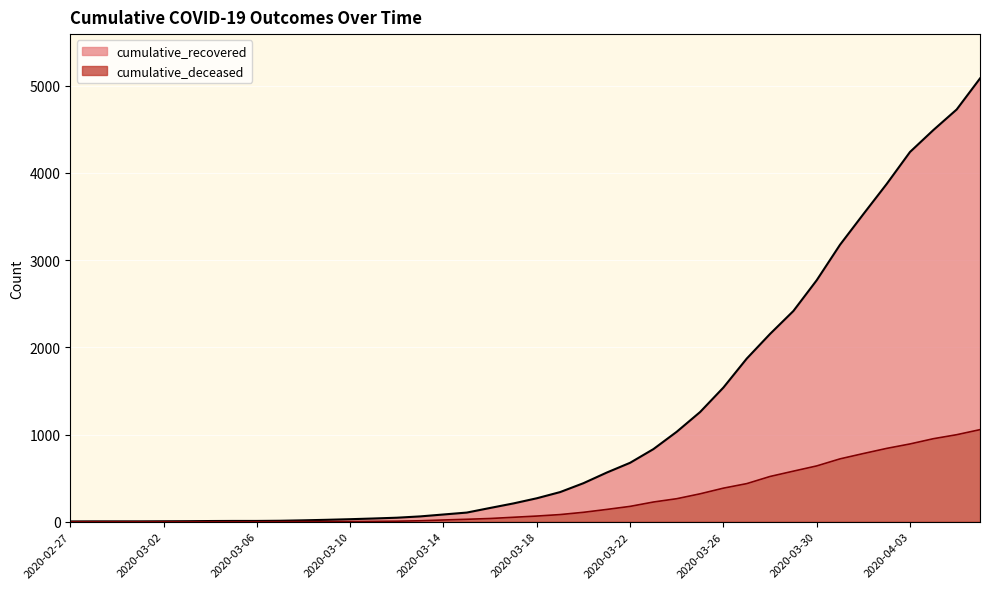

True or false: cumulative_deceased and cumulative_recovered intersect in this chart.

False